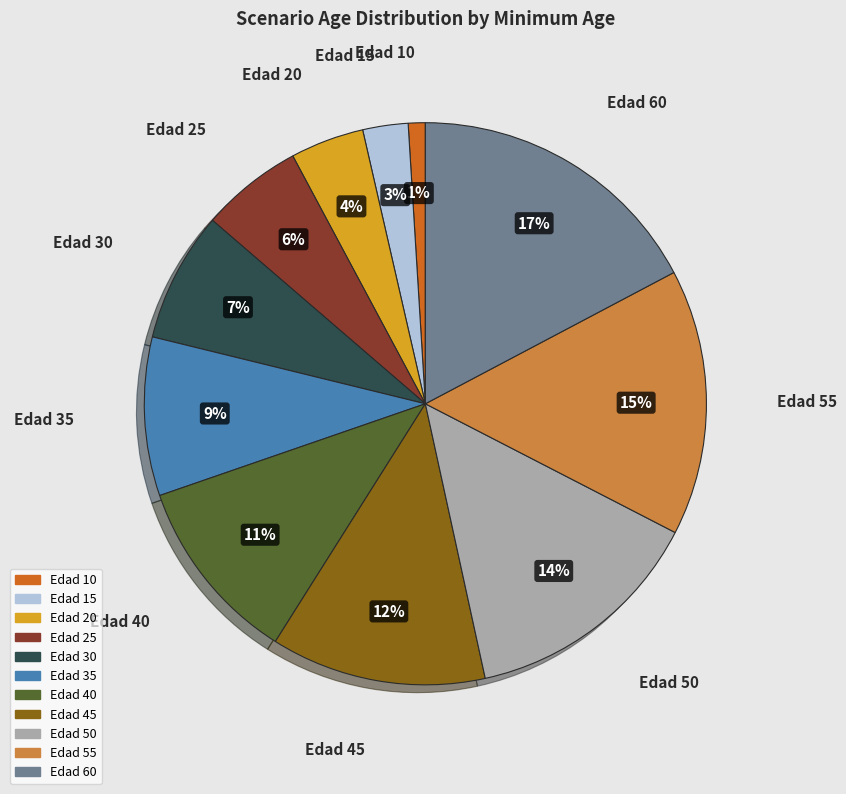

To the nearest percent, what is the average slice percentage?

9%